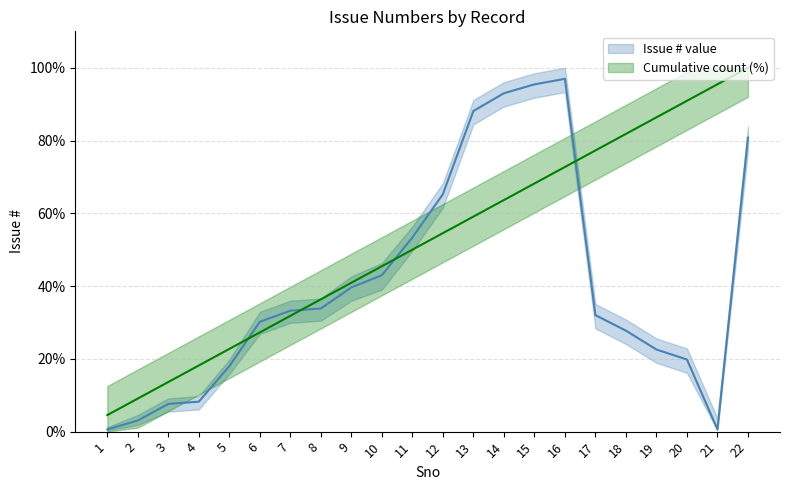

True or false: Cumulative count (%) has more than 2 points higher than both neighbors.

False